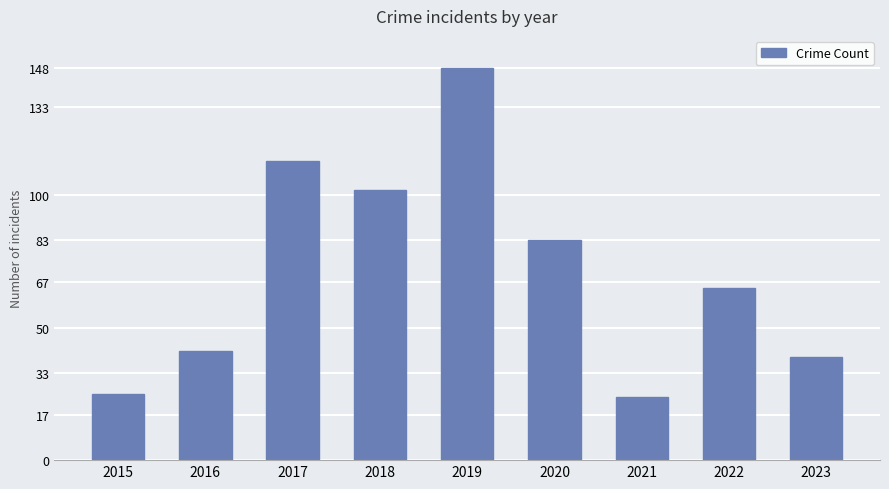

What is the sum of the values at 2019 and 2017?

261